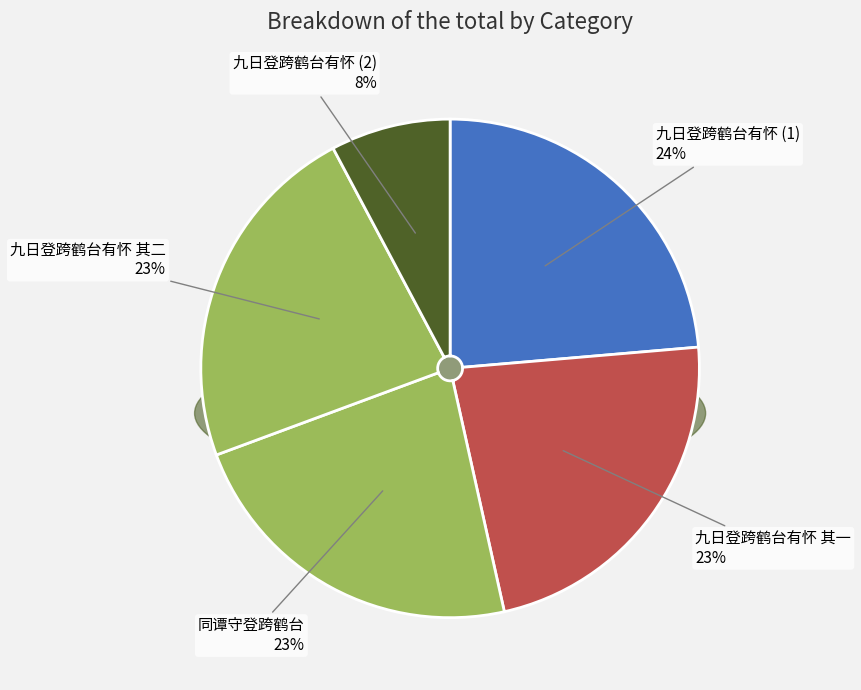

What portion of the pie excludes 九日登跨鹤台有怀?

92.2%